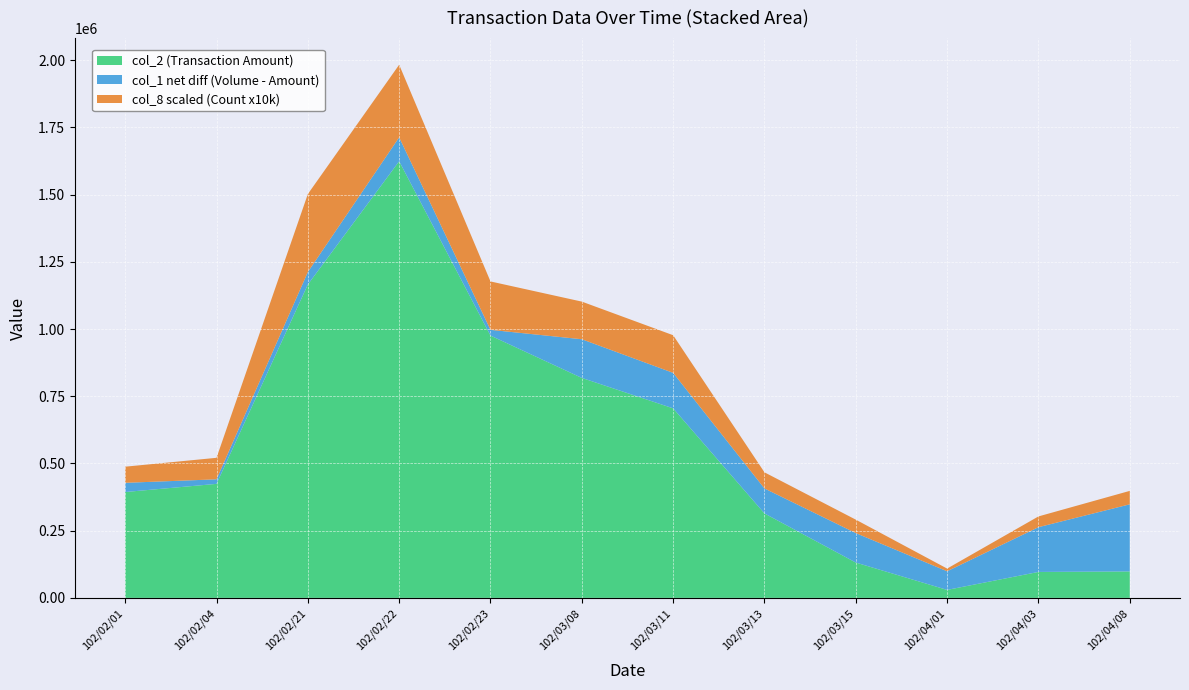

Reading left to right, what are all the values shown in this chart?

col_2 (Transaction Amount): 393760	424090	1165520	1624050	975630	818200	705010	314170	131430	29700	96520	98430
col_1 (Volume): 428000	441000	1212000	1713000	997000	962000	837000	407000	241000	99000	263000	348000
col_8 (Count): 6	8	29	27	18	14	14	6	5	1	4	5